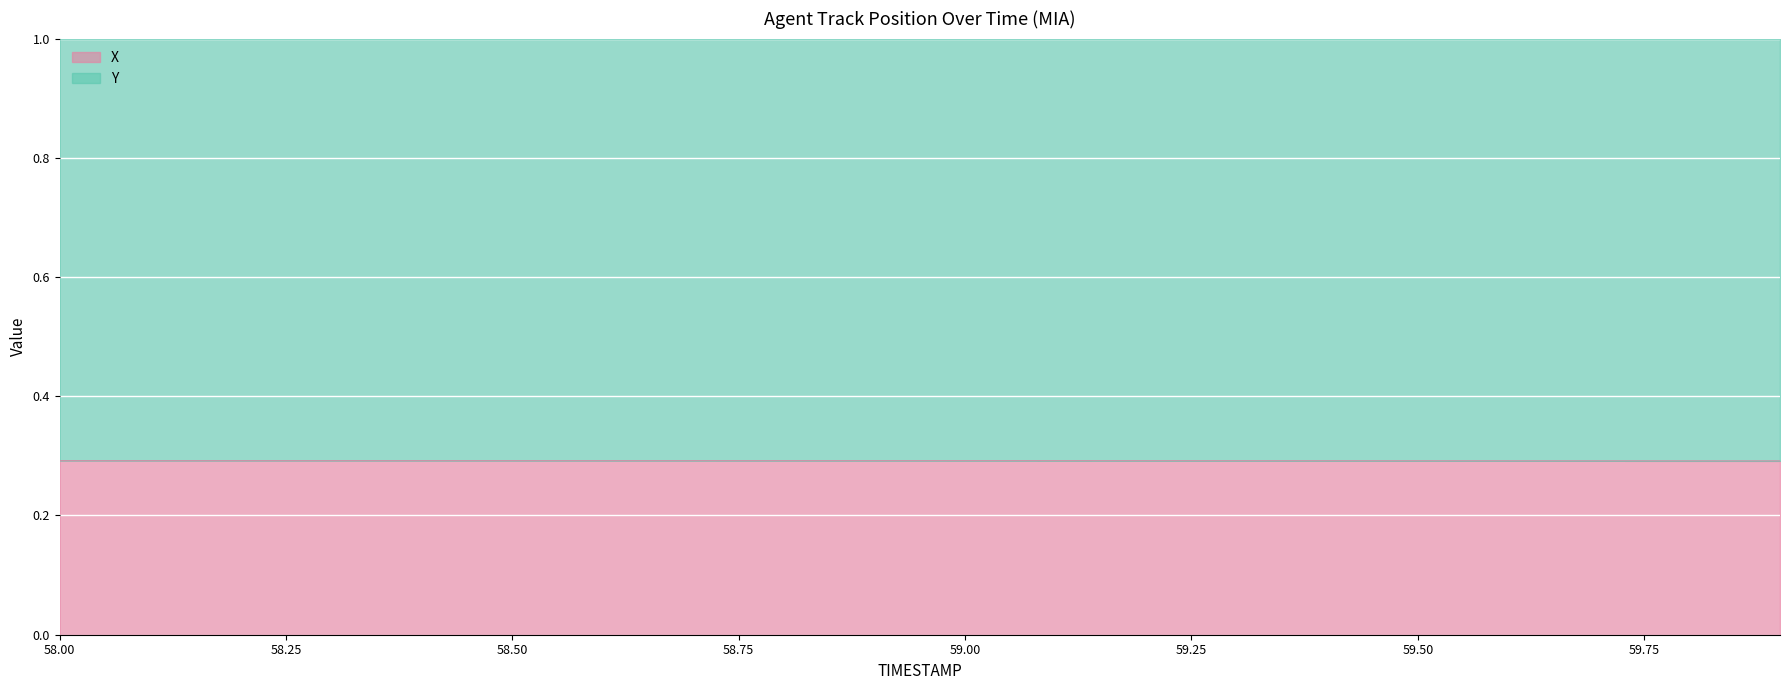

What is the minimum value shown in the chart?

0.3